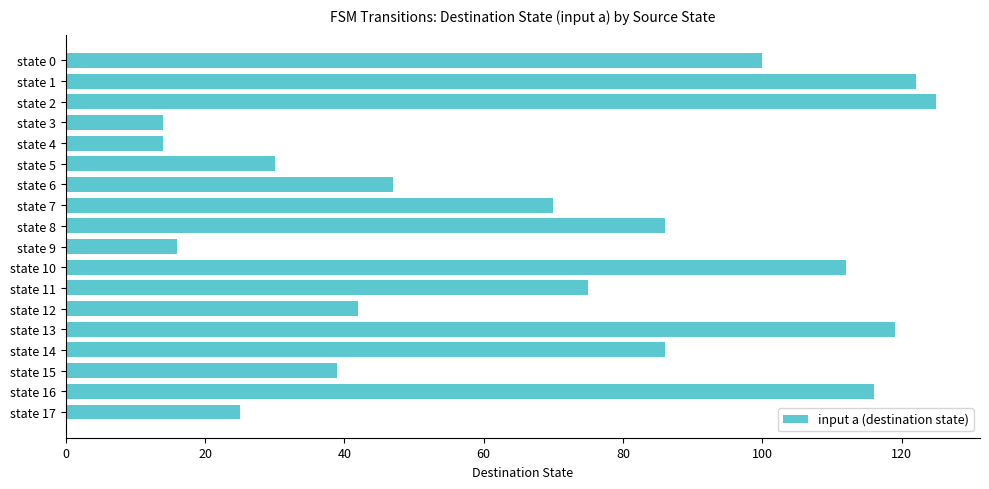

Is it true that the value at state 5 is 41?

False